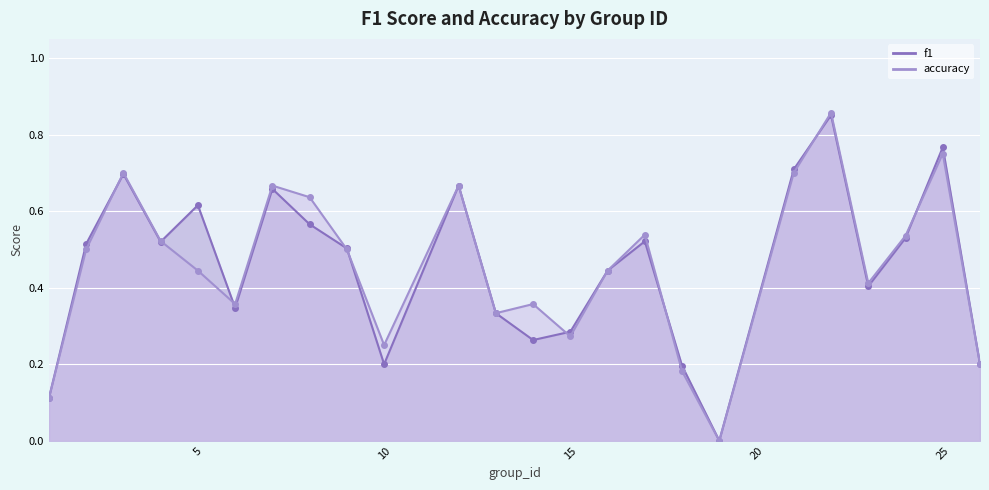

How many times do accuracy and f1 cross each other?

9